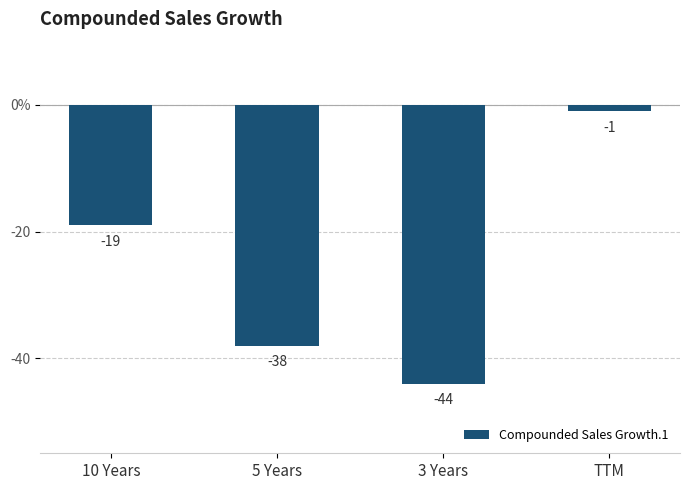

Does the chart contain any negative values?

Yes